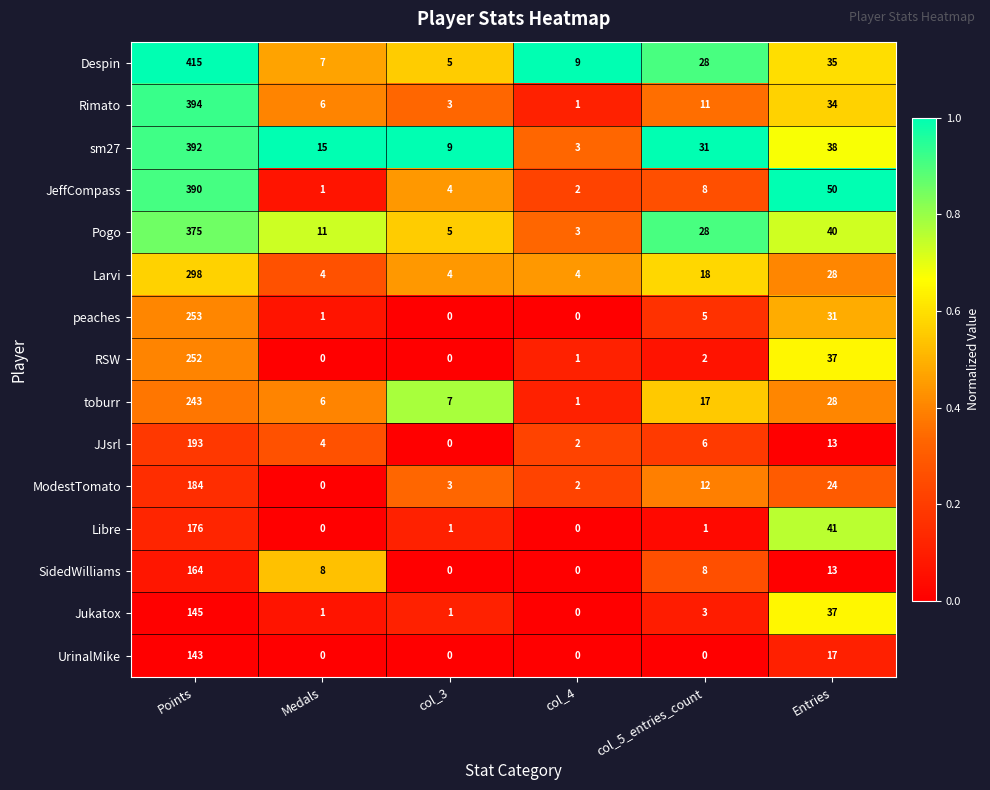

Where does the Rimato series first go above 11?

Points